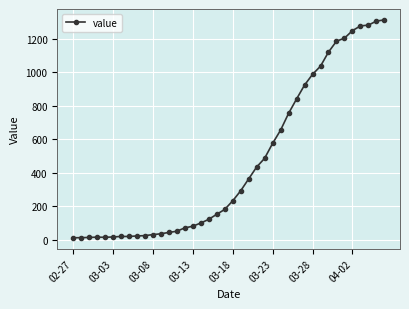

What is the average value?

465